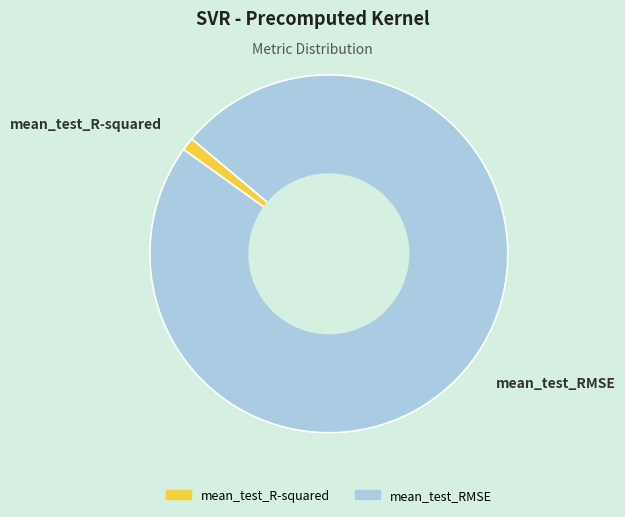

Which category accounts for the majority?

mean_test_RMSE